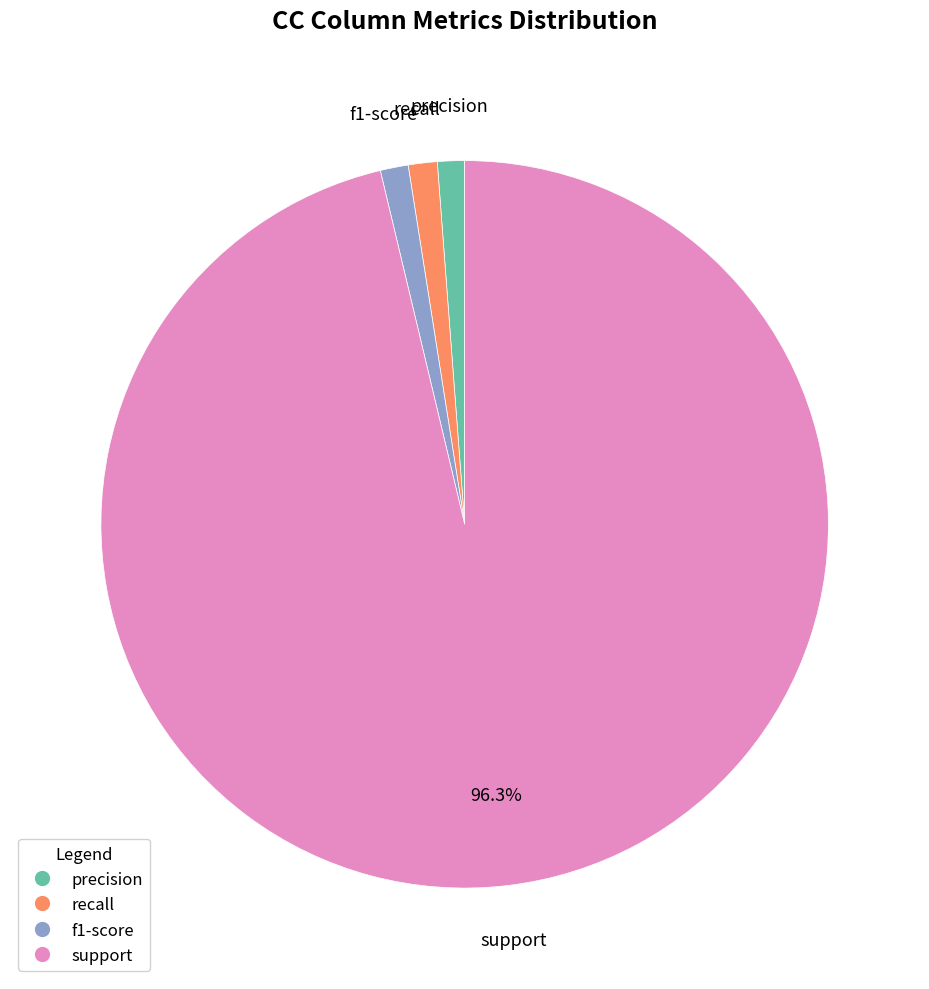

Which has a higher value, f1-score or support?

support